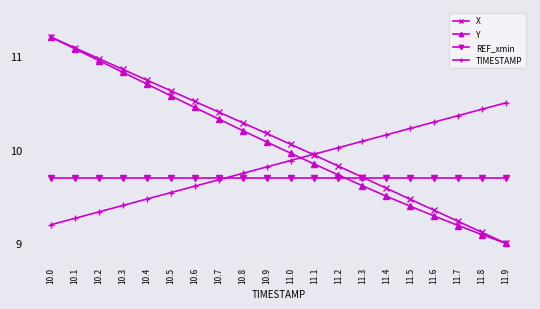

What is the maximum value for X?

11.2